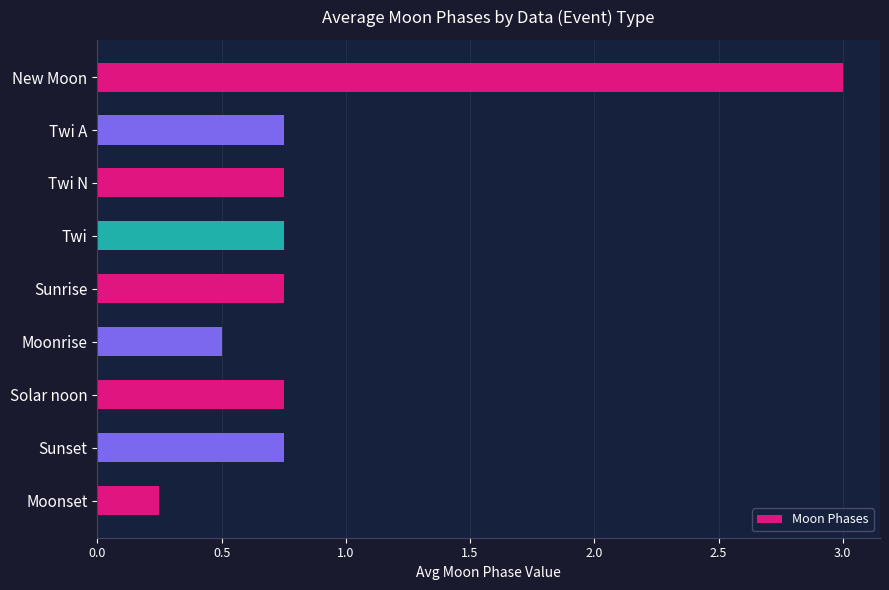

At which category does the chart reach its minimum across all series?

Moonset